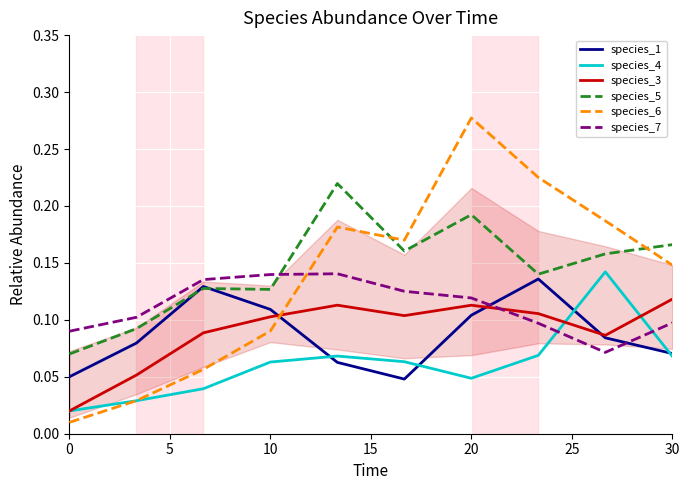

Which series ends up on top after the final intersection of species_1 and species_6?

species_6